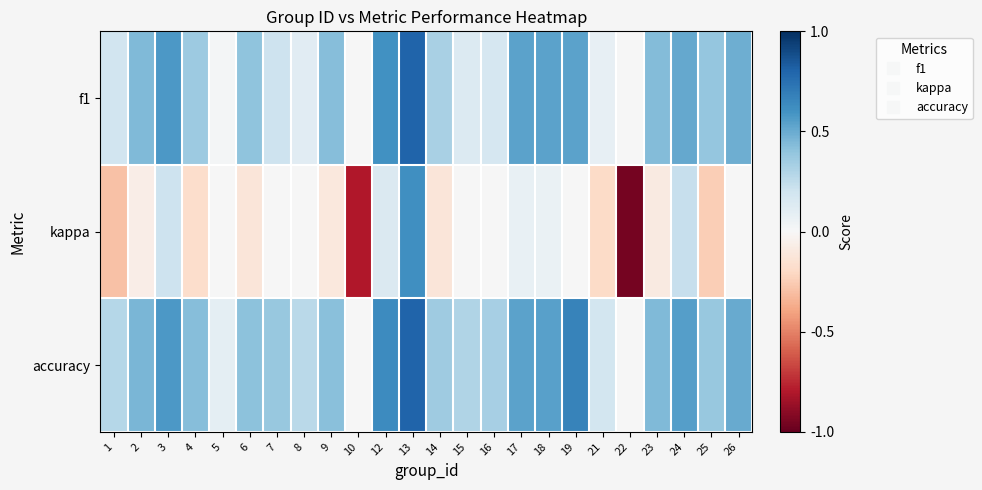

Reading right to left, transcribe all the data shown in this chart.

f1: 26=0.5	25=0.4	24=0.5	23=0.4	22=0.0	21=0.1	19=0.5	18=0.5	17=0.5	16=0.2	15=0.1	14=0.3	13=0.8	12=0.6	10=0.0	9=0.4	8=0.1	7=0.2	6=0.4	5=0.0	4=0.4	3=0.6	2=0.4	1=0.2
kappa: 26=0.0	25=-0.2	24=0.2	23=-0.1	22=-1.0	21=-0.2	19=0.0	18=0.1	17=0.1	16=0.0	15=0.0	14=-0.1	13=0.6	12=0.1	10=-0.8	9=-0.1	8=0.0	7=0.0	6=-0.1	5=0.0	4=-0.2	3=0.2	2=-0.1	1=-0.3
accuracy: 26=0.5	25=0.4	24=0.5	23=0.4	22=0.0	21=0.2	19=0.7	18=0.5	17=0.5	16=0.3	15=0.3	14=0.4	13=0.8	12=0.6	10=0.0	9=0.4	8=0.3	7=0.4	6=0.4	5=0.1	4=0.4	3=0.6	2=0.5	1=0.3